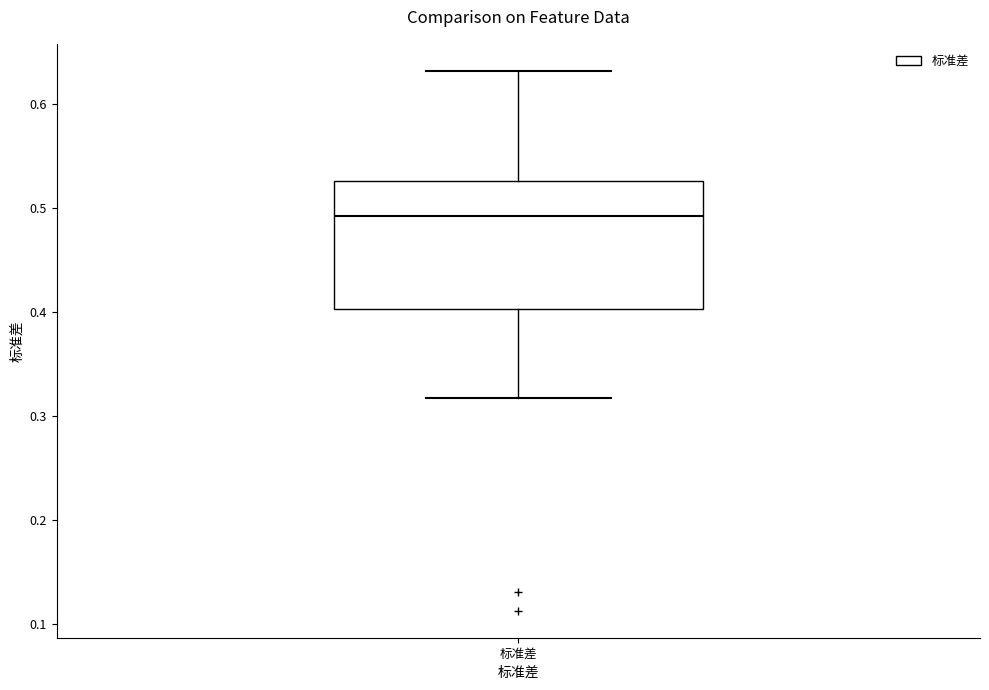

Where is the upper edge of the box for 标准差 on the y-axis? The values are not printed on the chart, so give them approximately, as read against the axis.

0.53